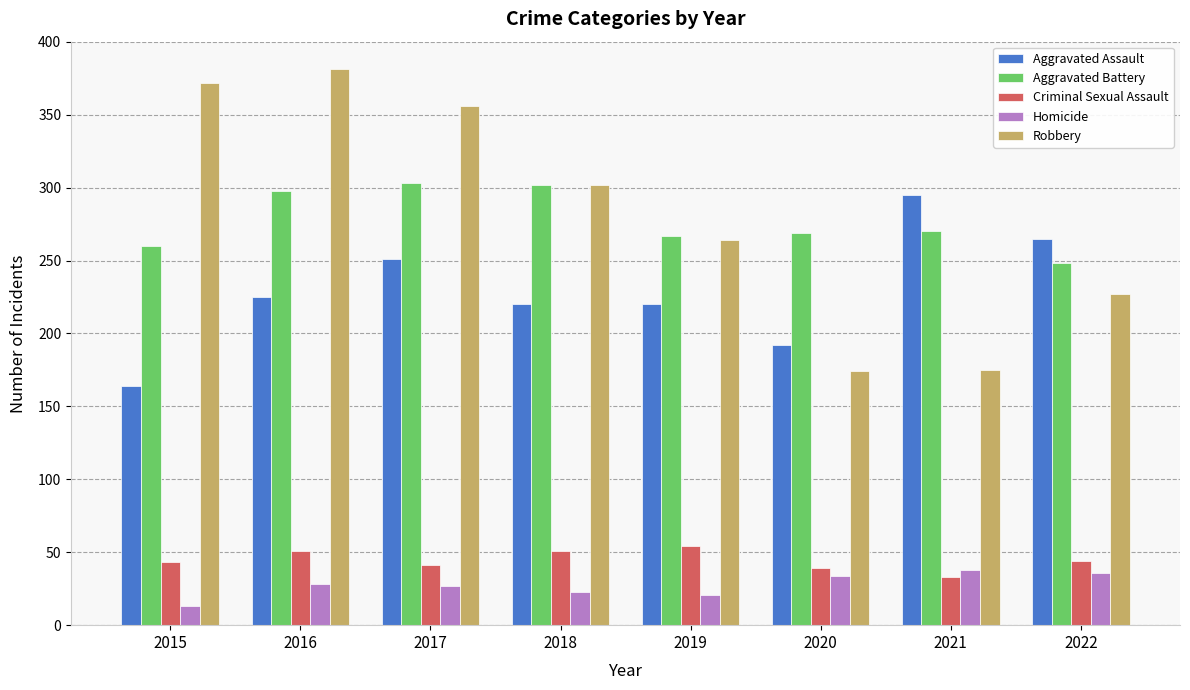

At how many categories does at least one series exceed 89?

8